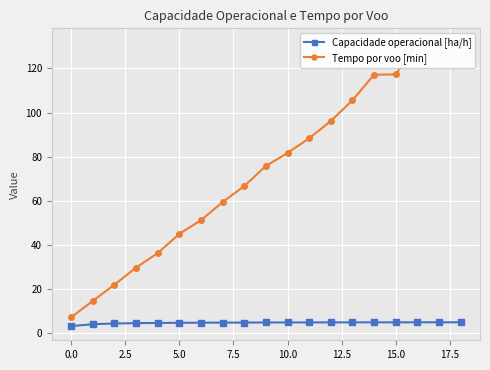

What is the label of the 16th point from the right?

5.0